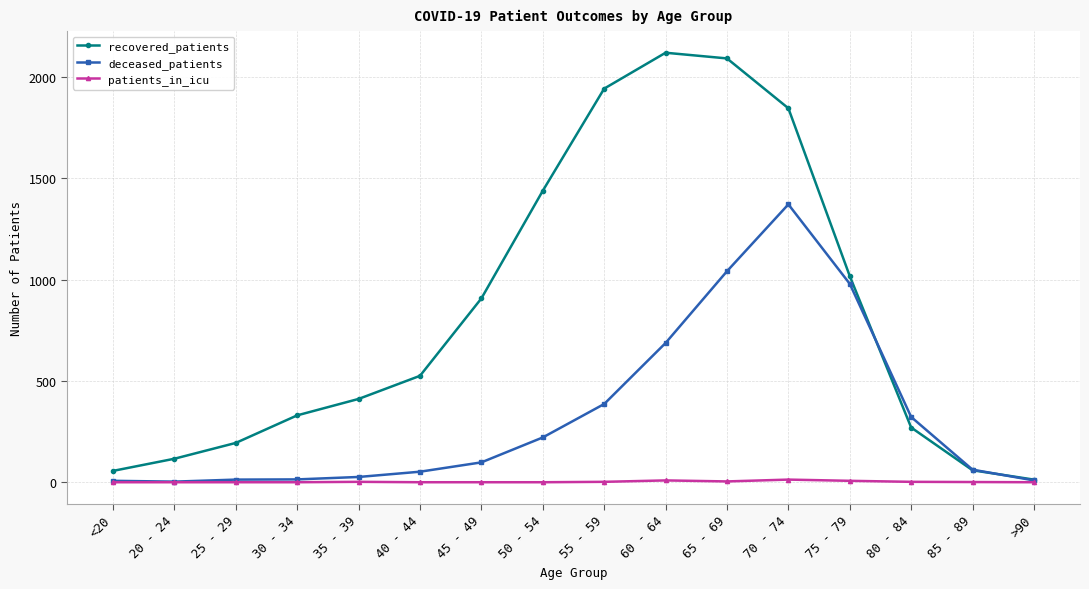

At which label does recovered_patients reach its peak?

60 - 64